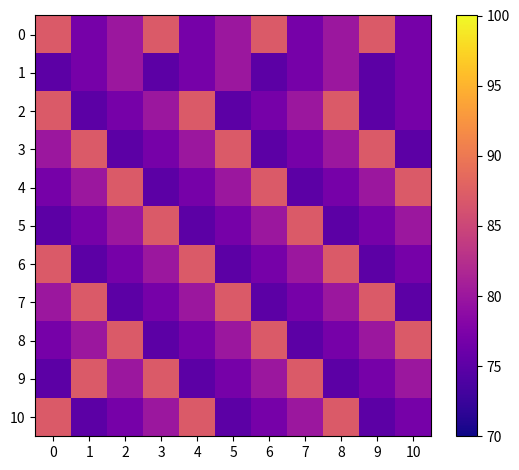

Which series has the widest spread of values?

2